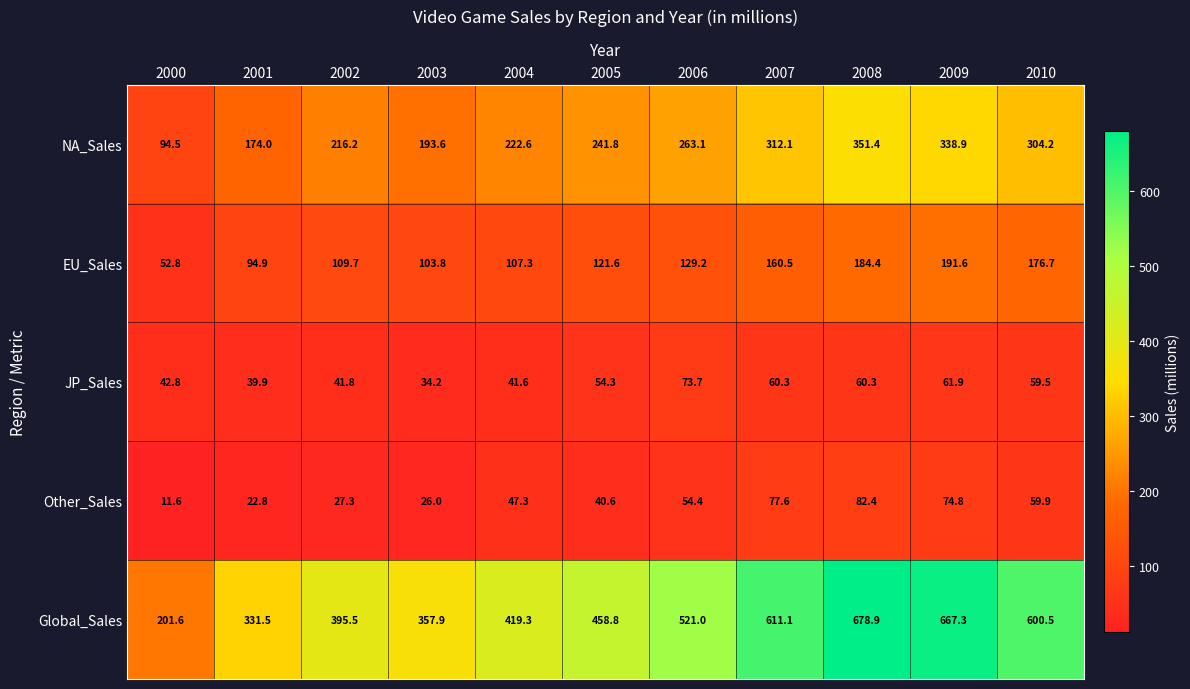

Which series has the largest range (max minus min)?

Global_Sales